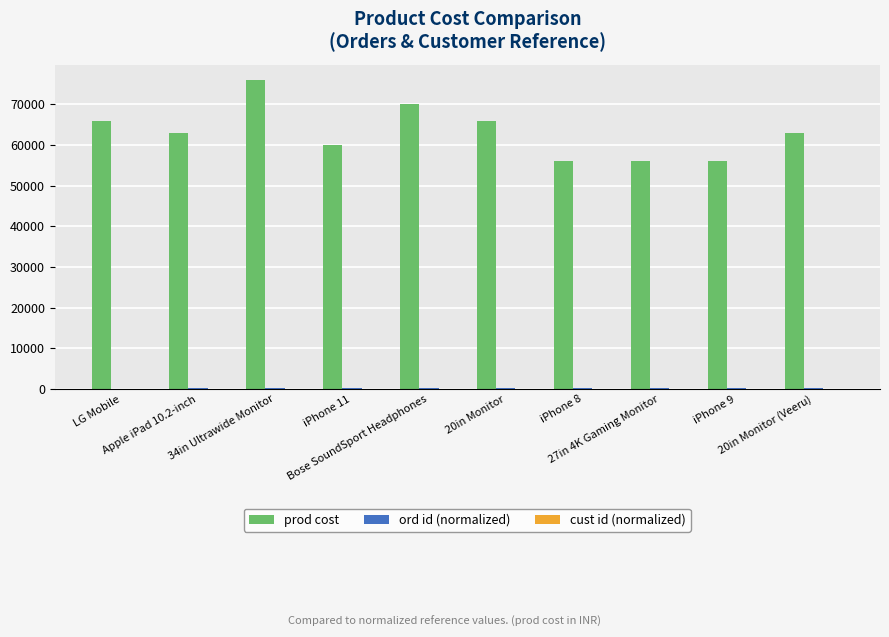

Count the number of categories in the chart.

10